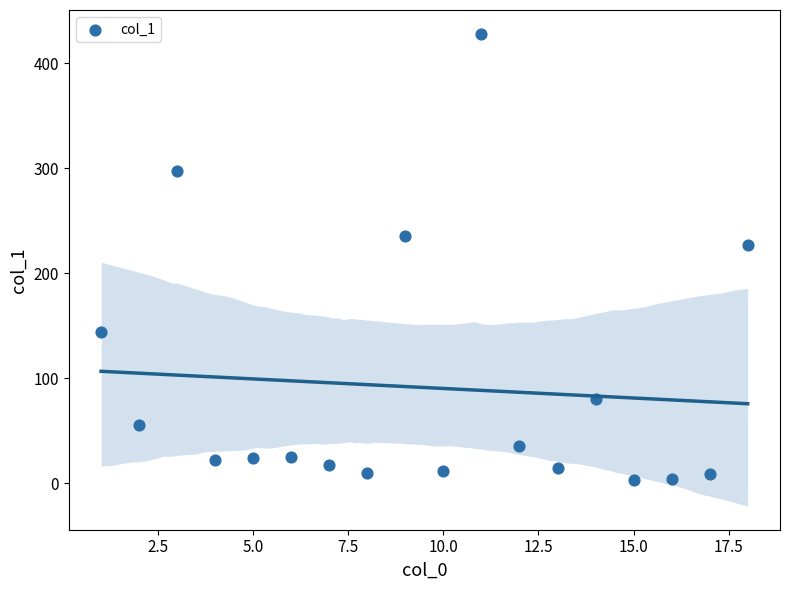

What Y value in the scatter plot is closest to 215?

226.7